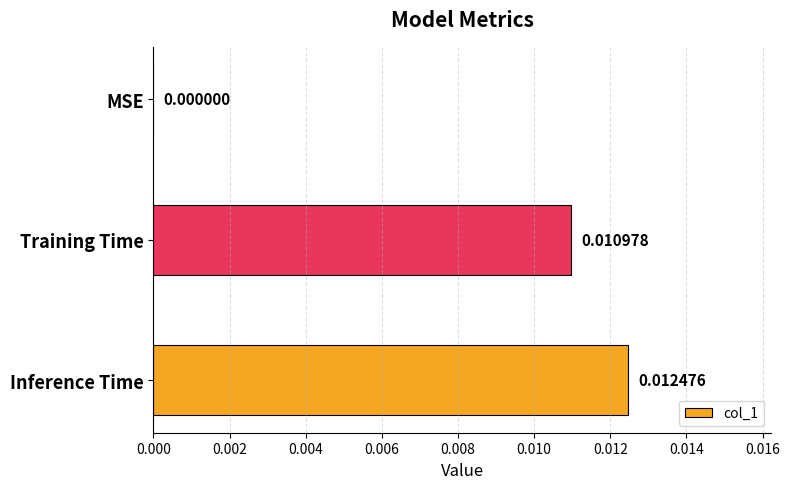

How many positive values are there?

2